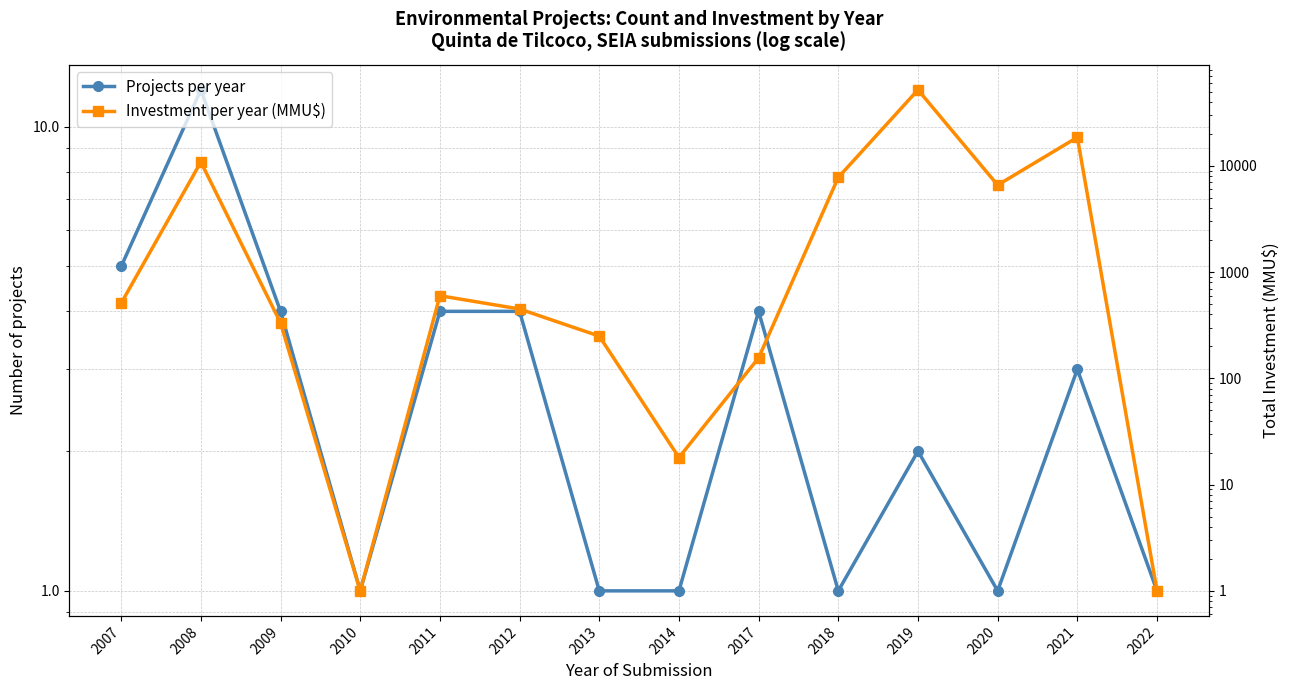

Which series changed the most between 2008 and 2017?

Investment per year (MMU$)